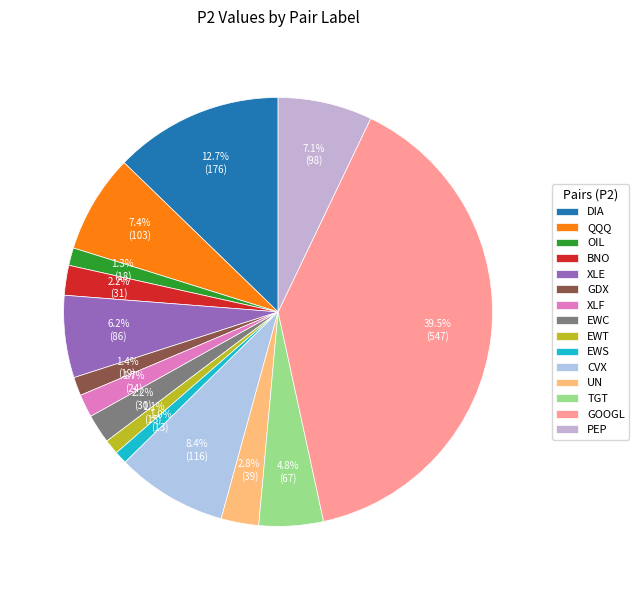

Is it true that QQQ is 7% of the pie?

True